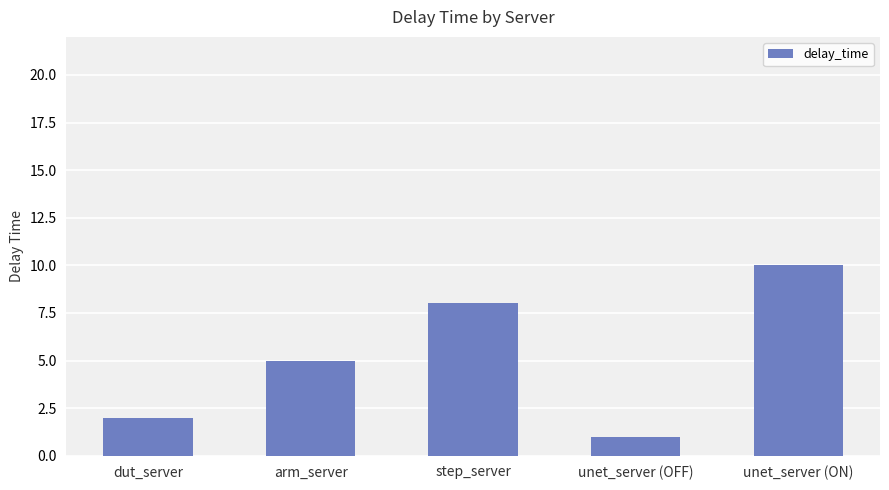

What is the label of the 5th bar from the right?

dut_server